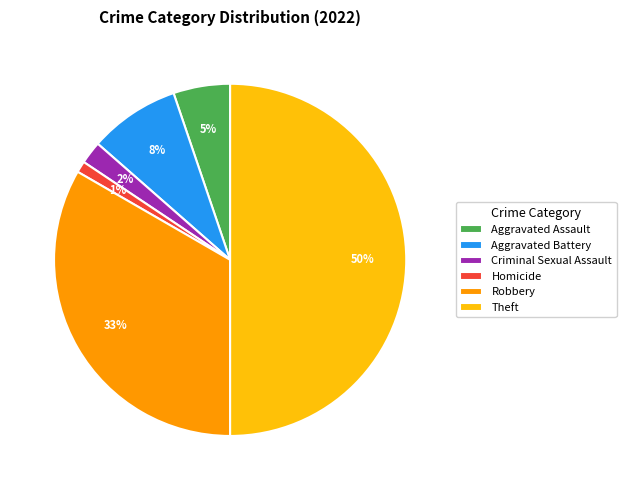

To the nearest percent, what is the difference between the largest and smallest slice percentages?

49%